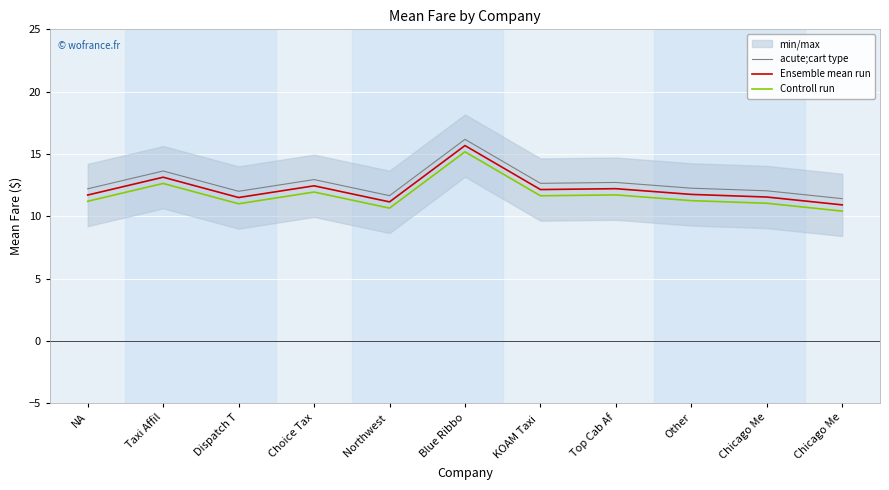

Which series has the largest total across all categories?

acute;cart type